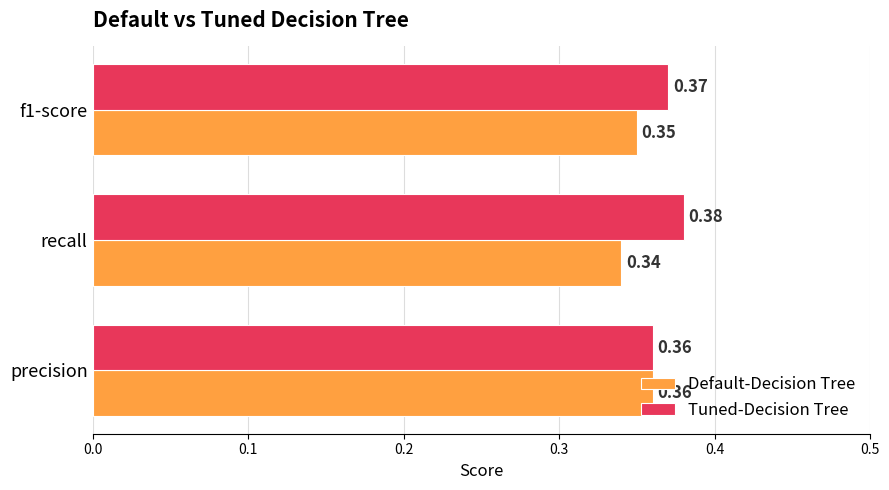

How many data points does each series have?

3